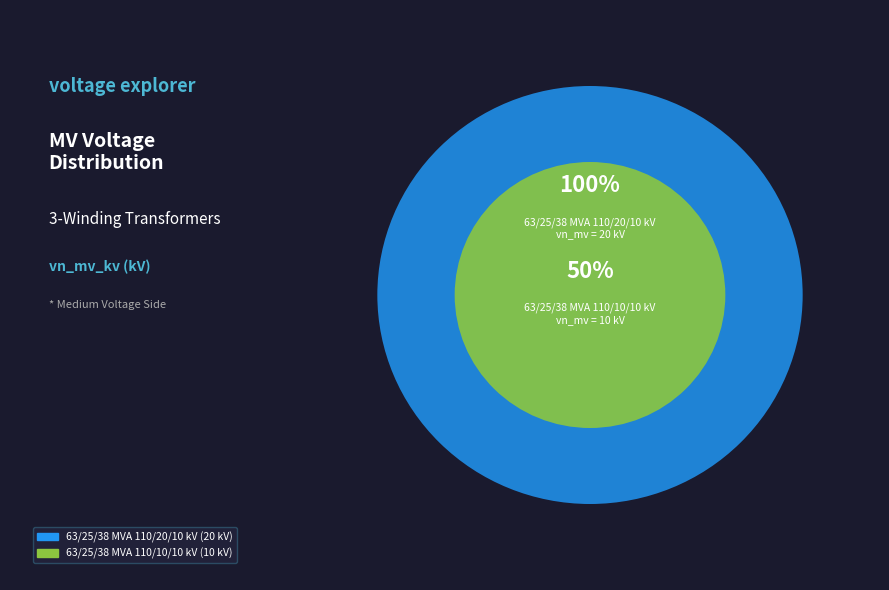

Which slice is the largest?

63/25/38 MVA 110/20/10 kV